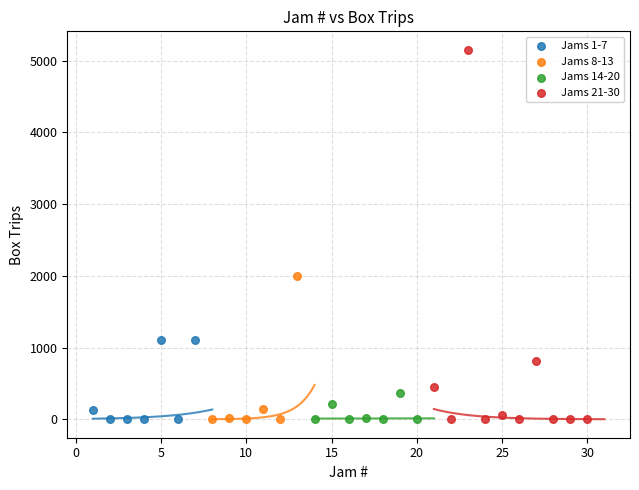

What are all the series names shown in the legend?

Jams 1-7, Jams 8-13, Jams 14-20, Jams 21-30